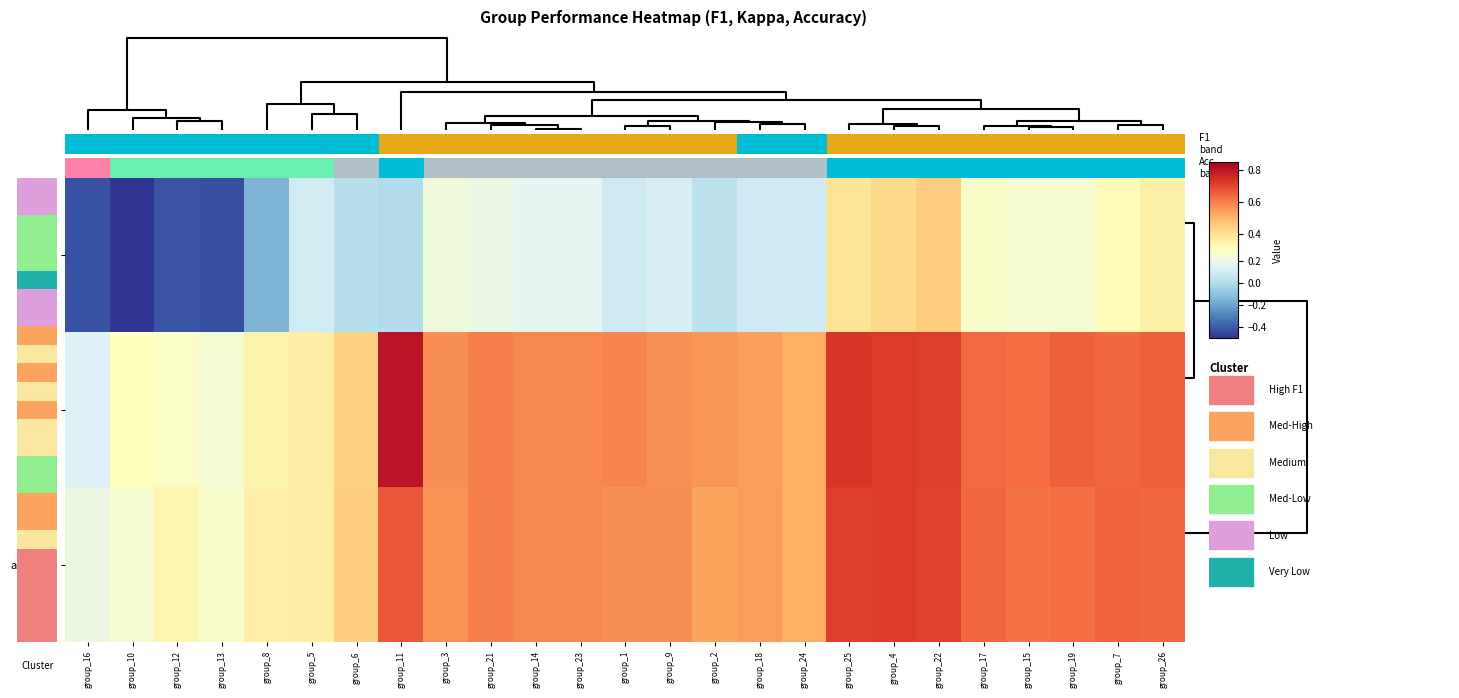

List the series in order of their peak value, highest first.

f1, accuracy, kappa